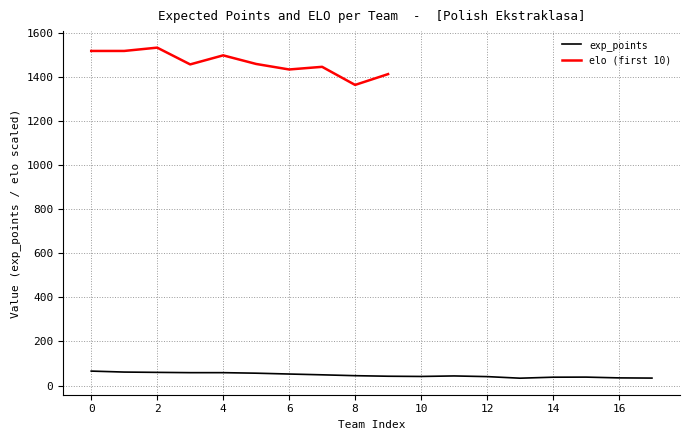

Where is the first local maximum?

11